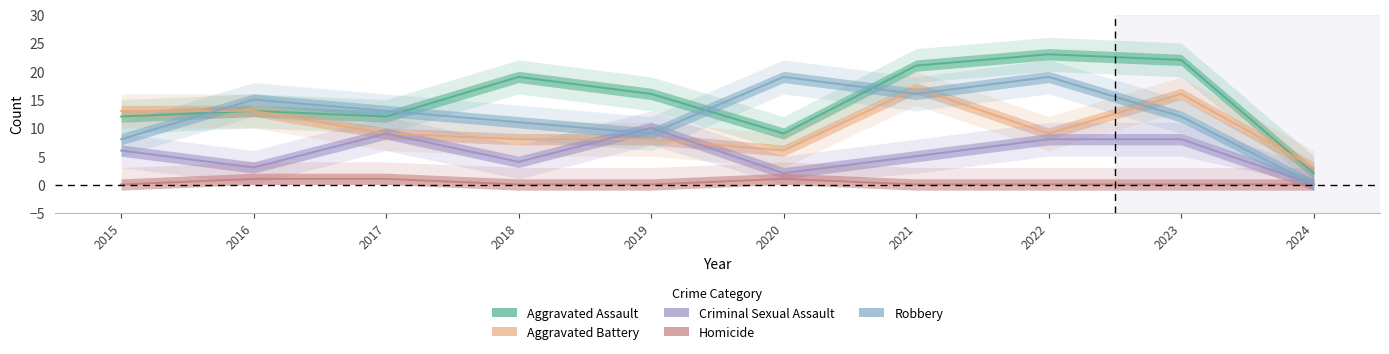

Reading left to right, what are all the values shown in this chart?

Aggravated Assault: 2015=12	2016=13	2017=12	2018=19	2019=16	2020=9	2021=21	2022=23	2023=22	2024=2
Aggravated Battery: 2015=13	2016=13	2017=9	2018=8	2019=8	2020=6	2021=17	2022=9	2023=16	2024=3
Criminal Sexual Assault: 2015=6	2016=3	2017=9	2018=4	2019=10	2020=2	2021=5	2022=8	2023=8	2024=0
Homicide: 2015=0	2016=1	2017=1	2018=0	2019=0	2020=1	2021=0	2022=0	2023=0	2024=0
Robbery: 2015=8	2016=15	2017=13	2018=11	2019=9	2020=19	2021=16	2022=19	2023=12	2024=0